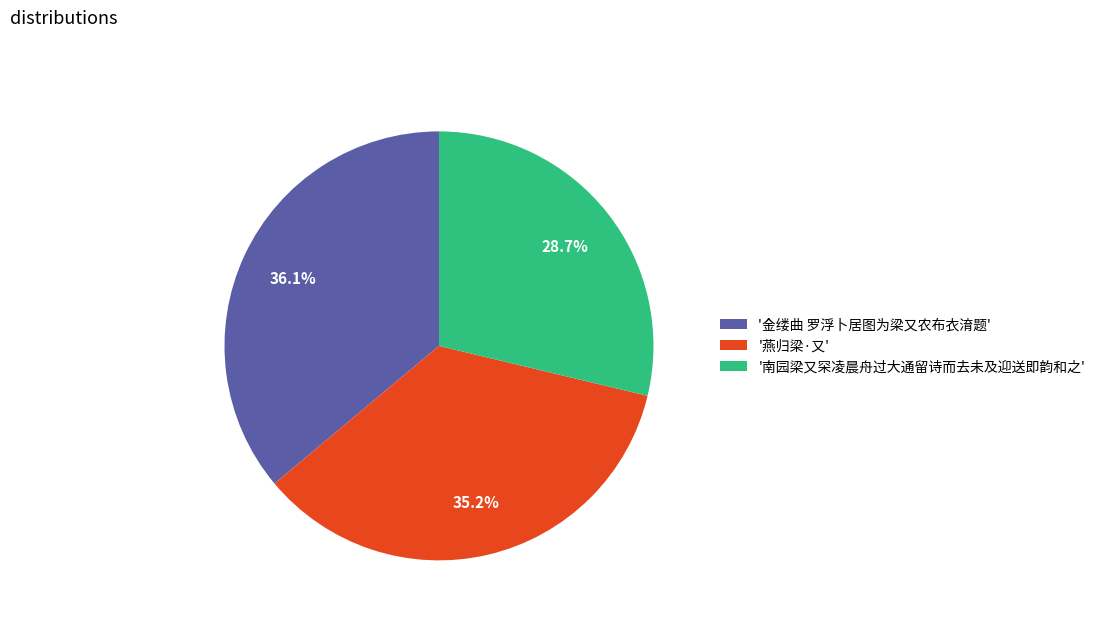

How many slices are in this pie chart?

3